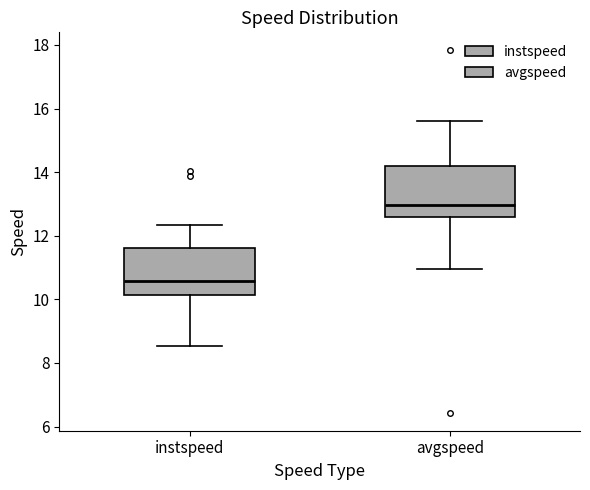

Which box has the highest median line?

avgspeed